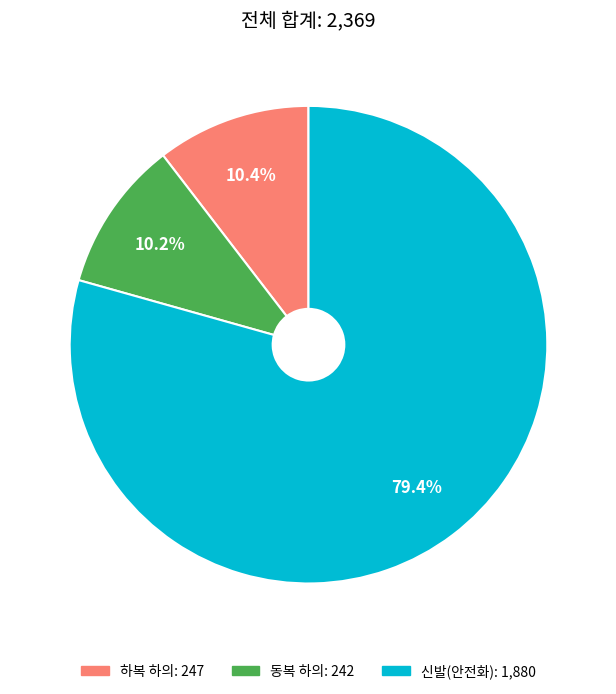

What is the majority slice?

신발(안전화)